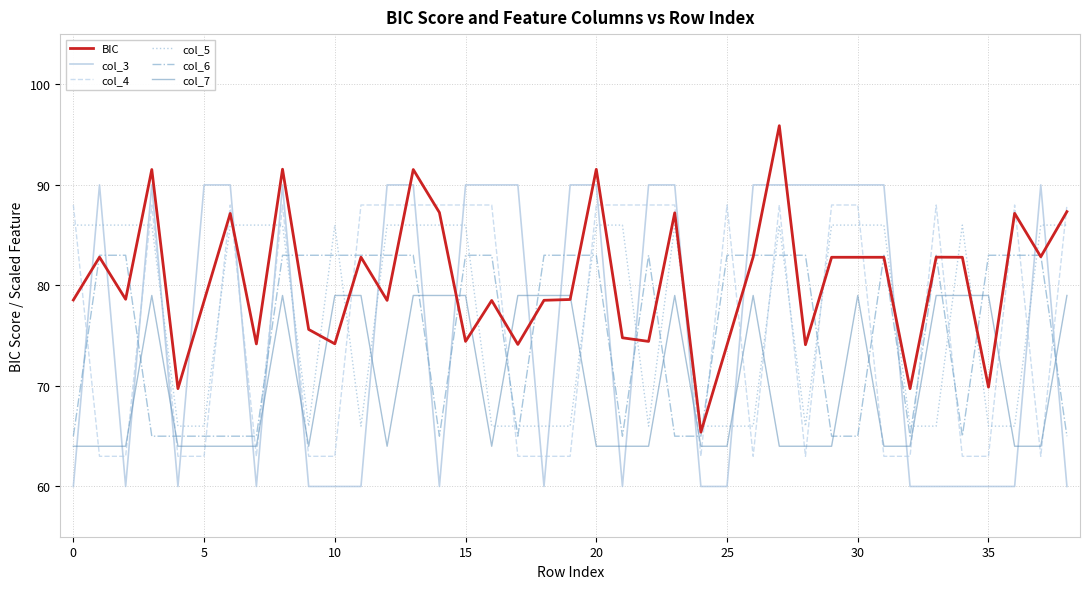

What is the lowest value of the col_7 series?

64.0